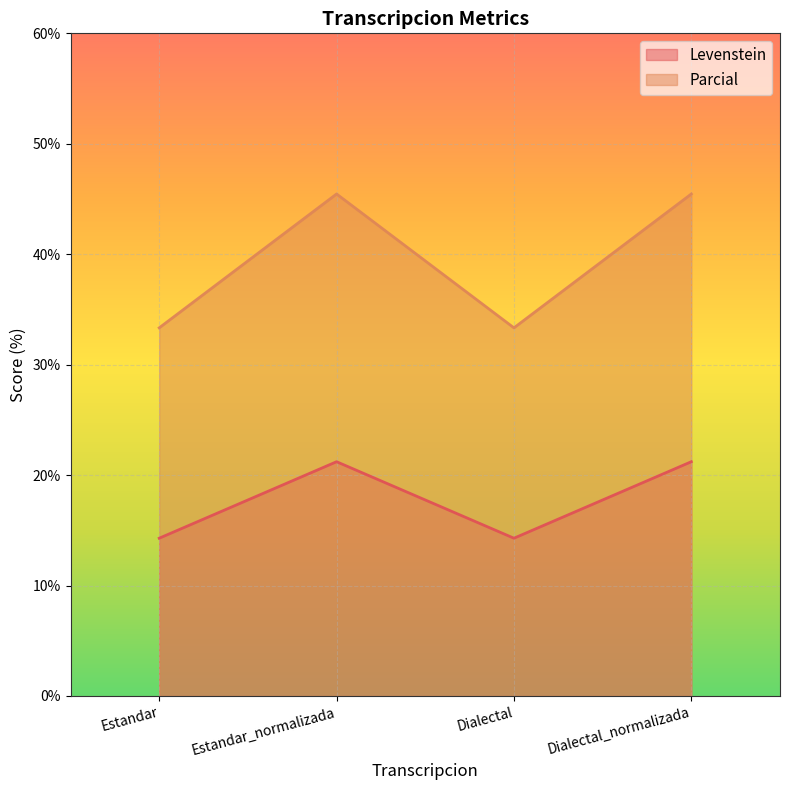

What is the sum of all Levenstein values?

71.0